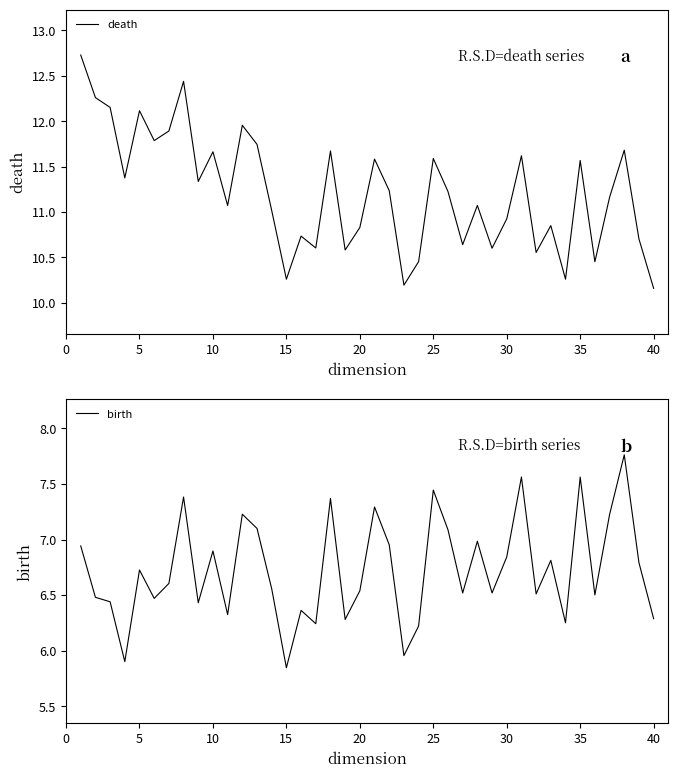

What are all the series names shown in the legend?

death, birth